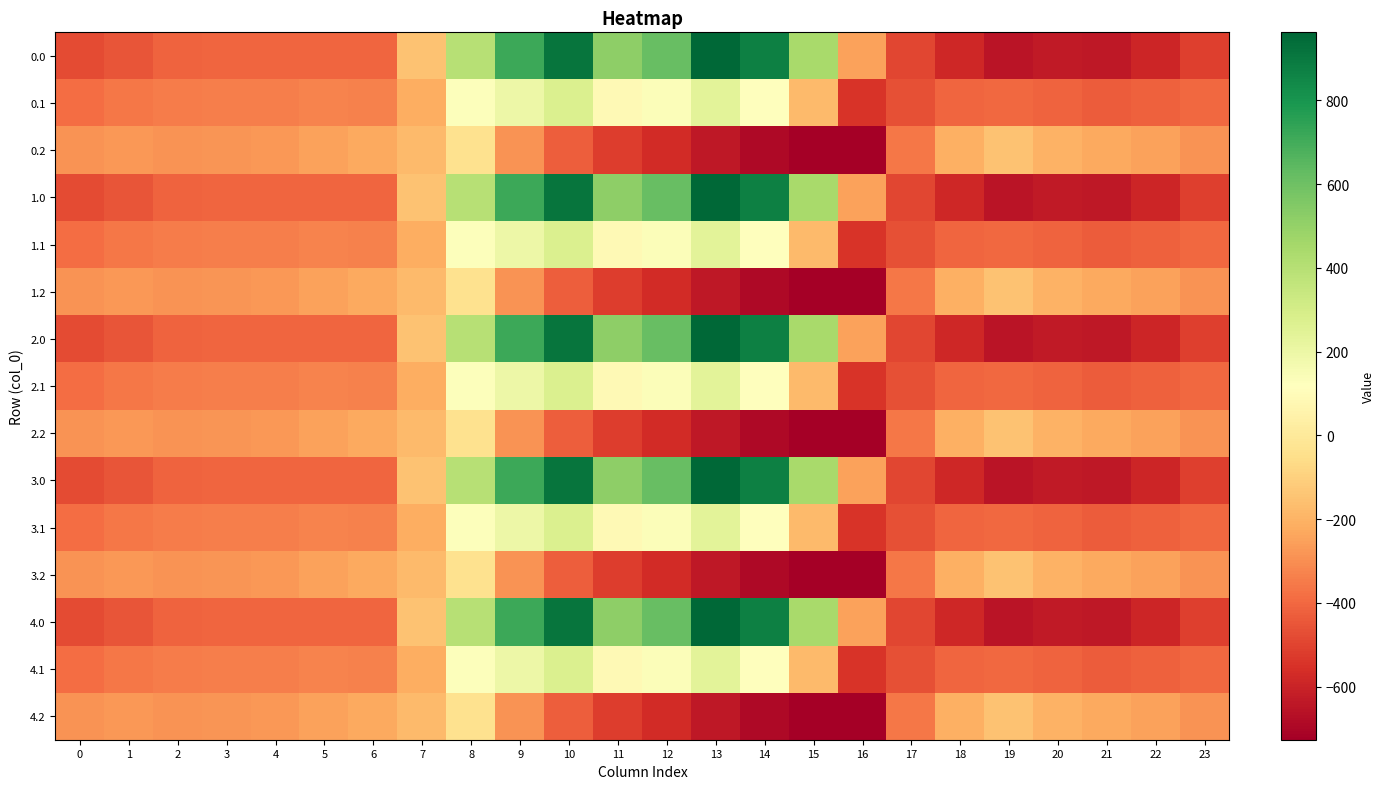

Between 9 and 3, which is larger?

9